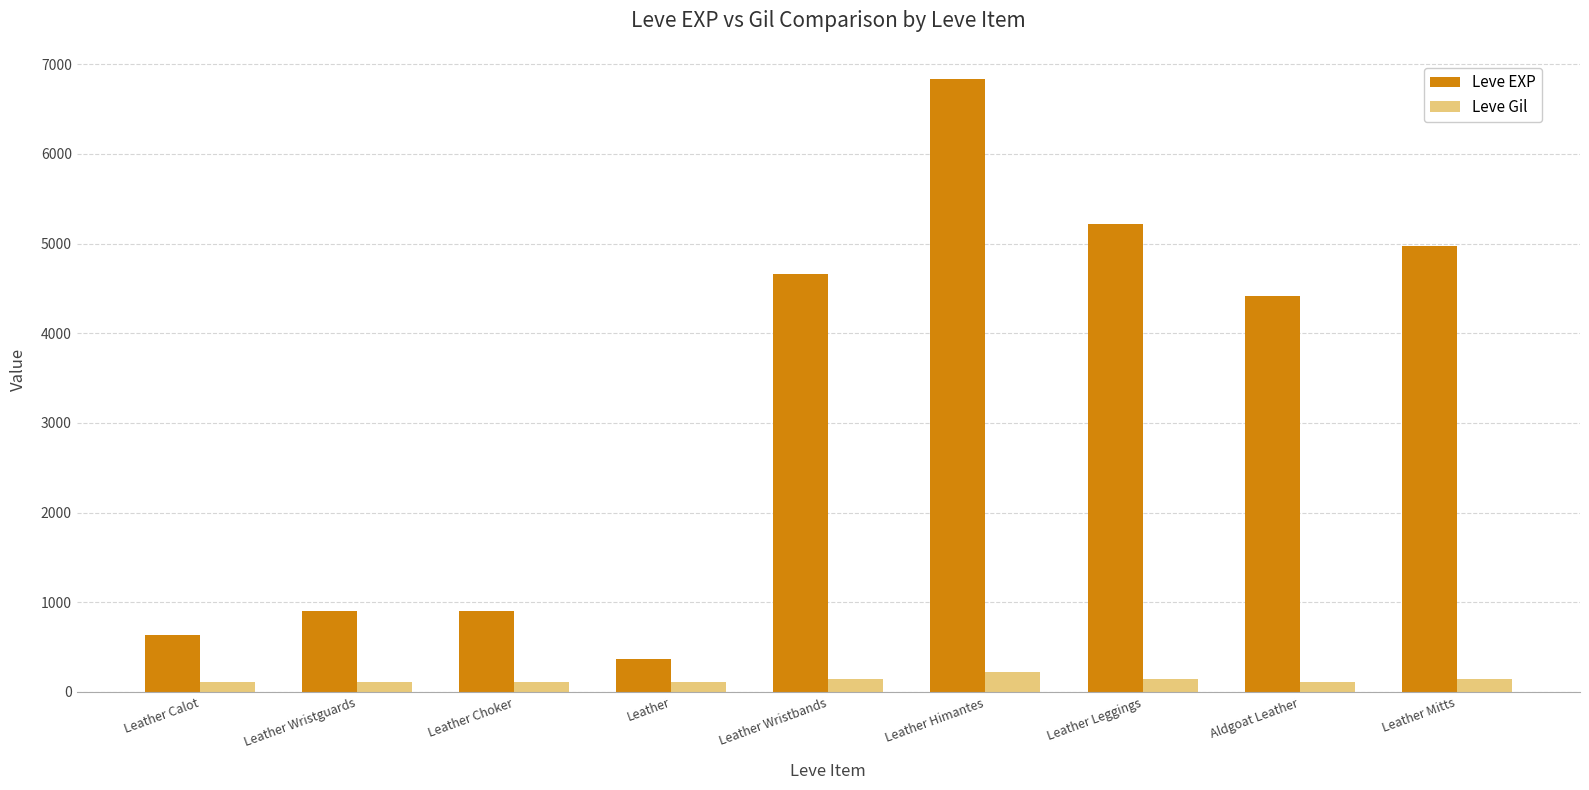

The value of Leve EXP at Leather Wristbands is 4660. True or false?

True